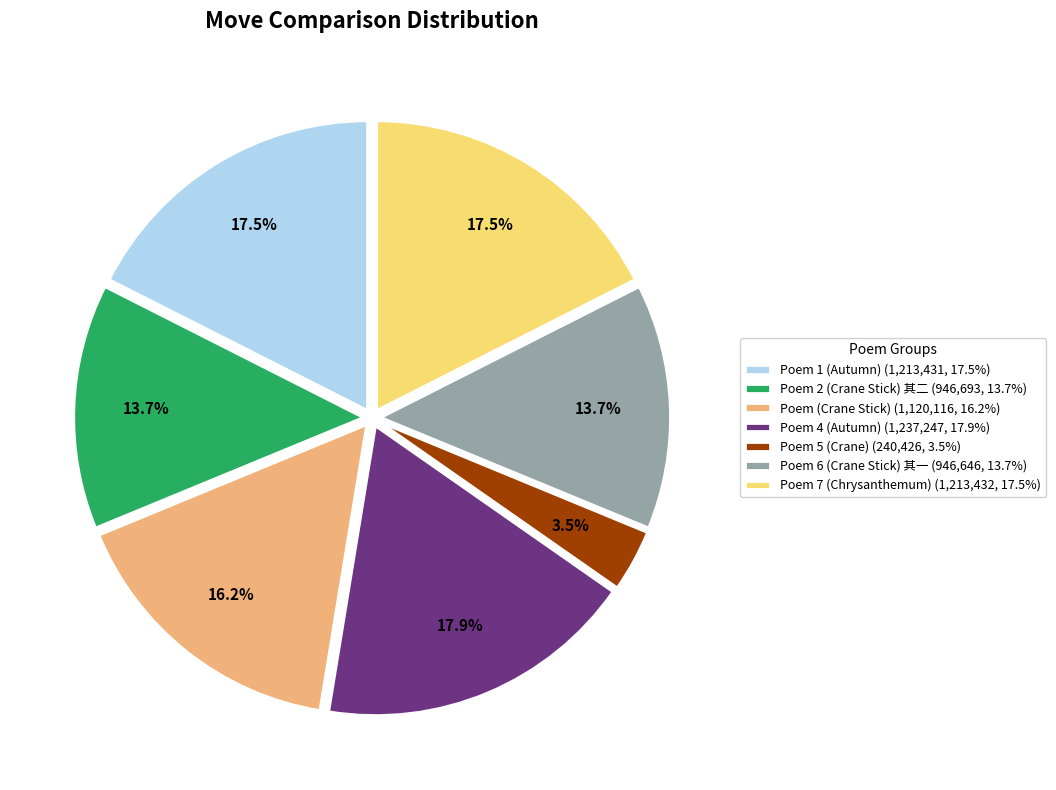

Is Poem 1 (Autumn) (1,213,431, 17.5%) the majority of the pie?

No